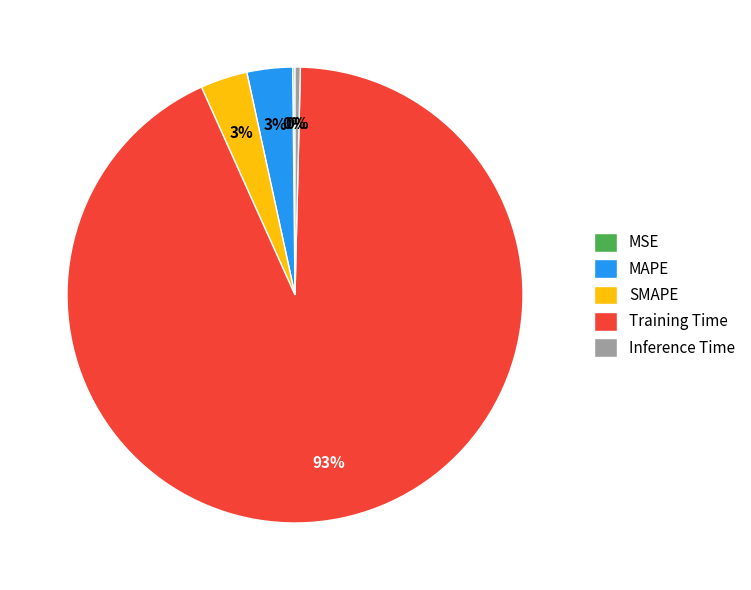

Do Inference Time and SMAPE together represent more than half of the pie?

No